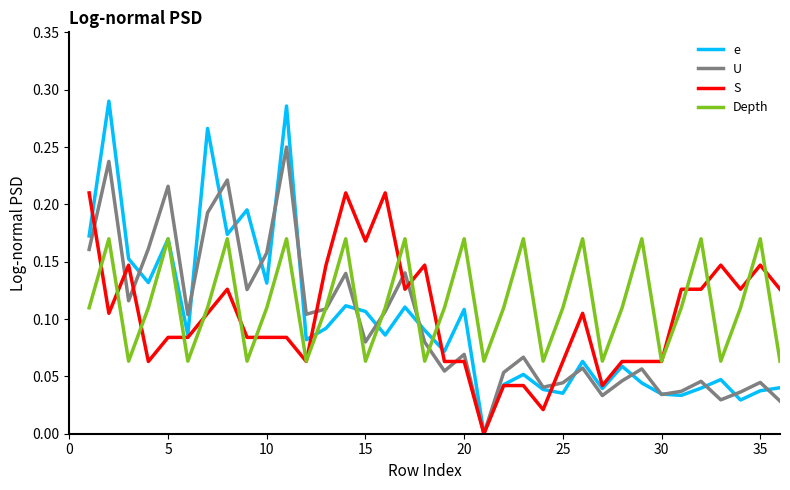

Rank the series by their maximum value, from highest to lowest.

e, U, S, Depth